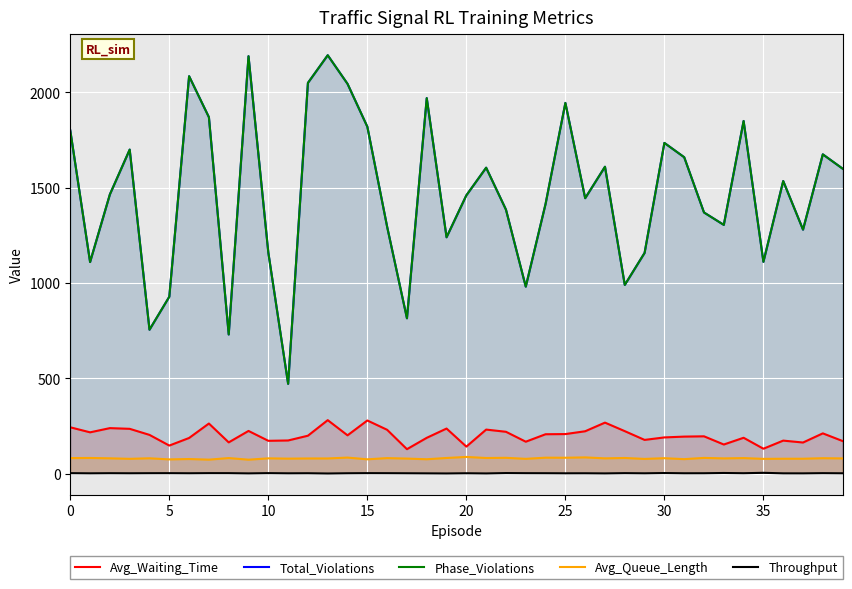

What is the greatest value displayed?

2195.0